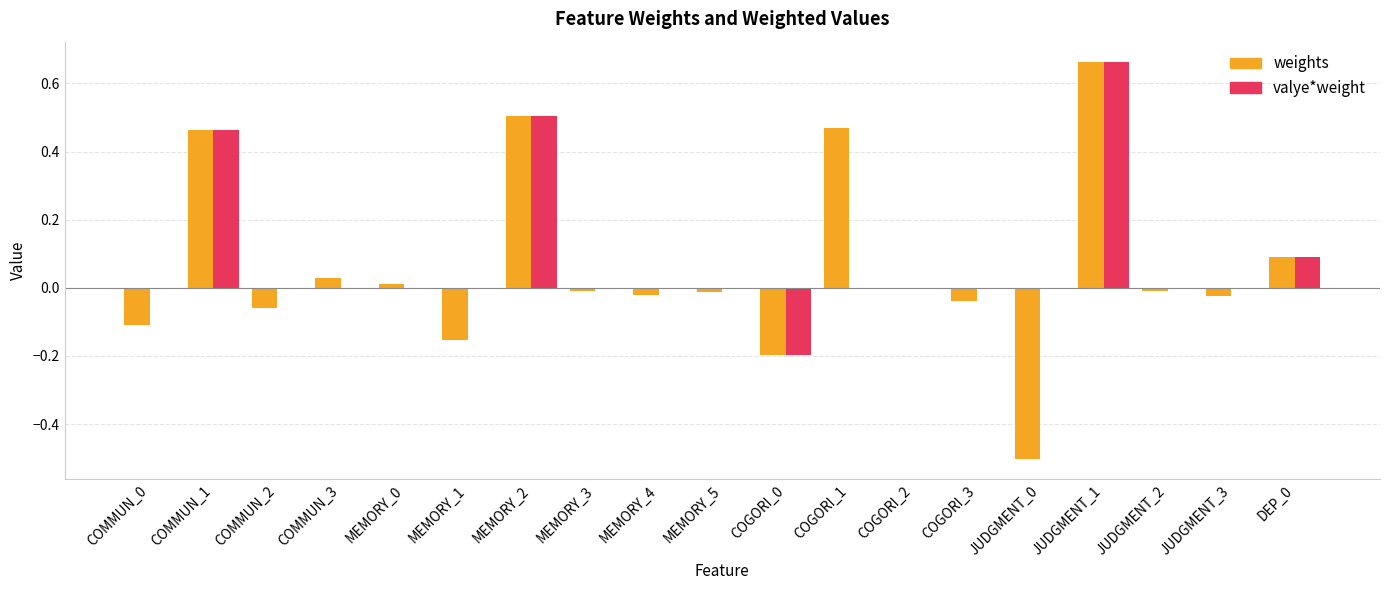

What is the sum of all valye*weight values?

1.5